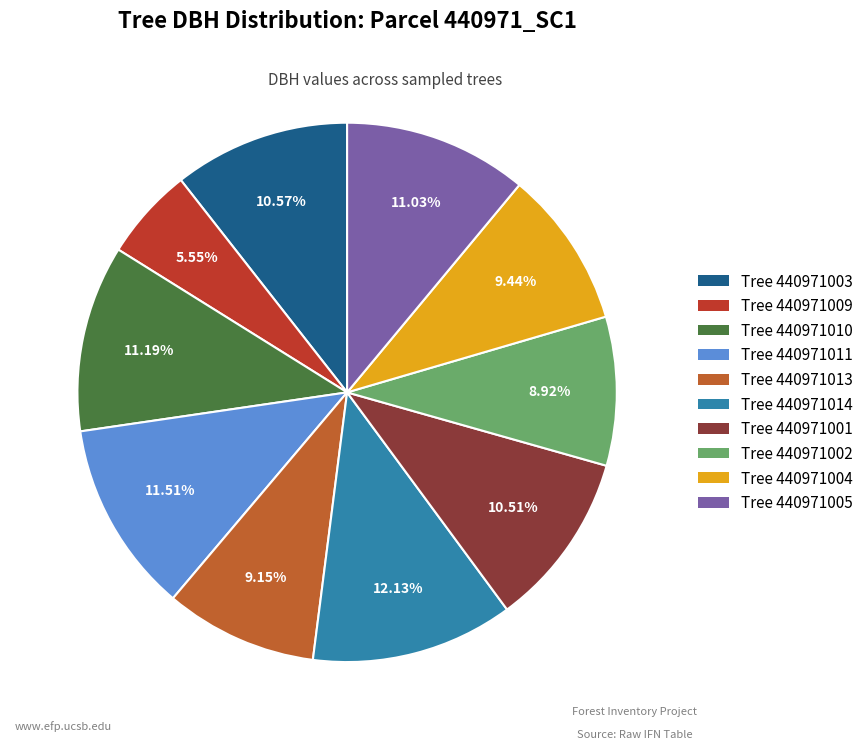

To the nearest percent, what is the difference between the largest and smallest slice percentages?

7%